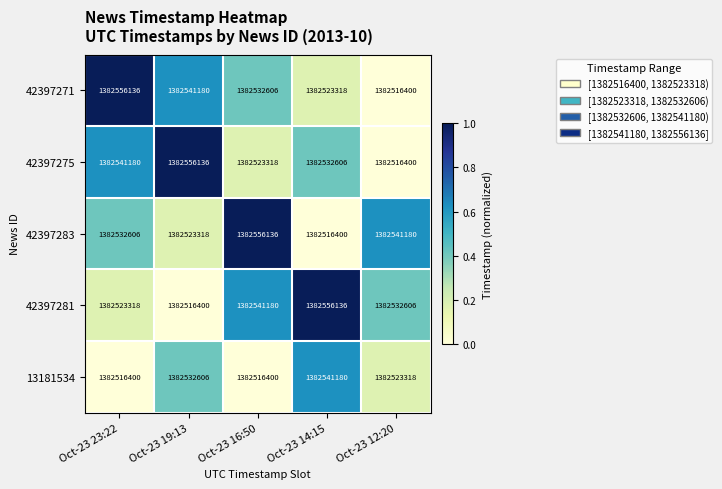

True or false: 42397283 has a value of 602991207 at Oct-23 23:22.

False